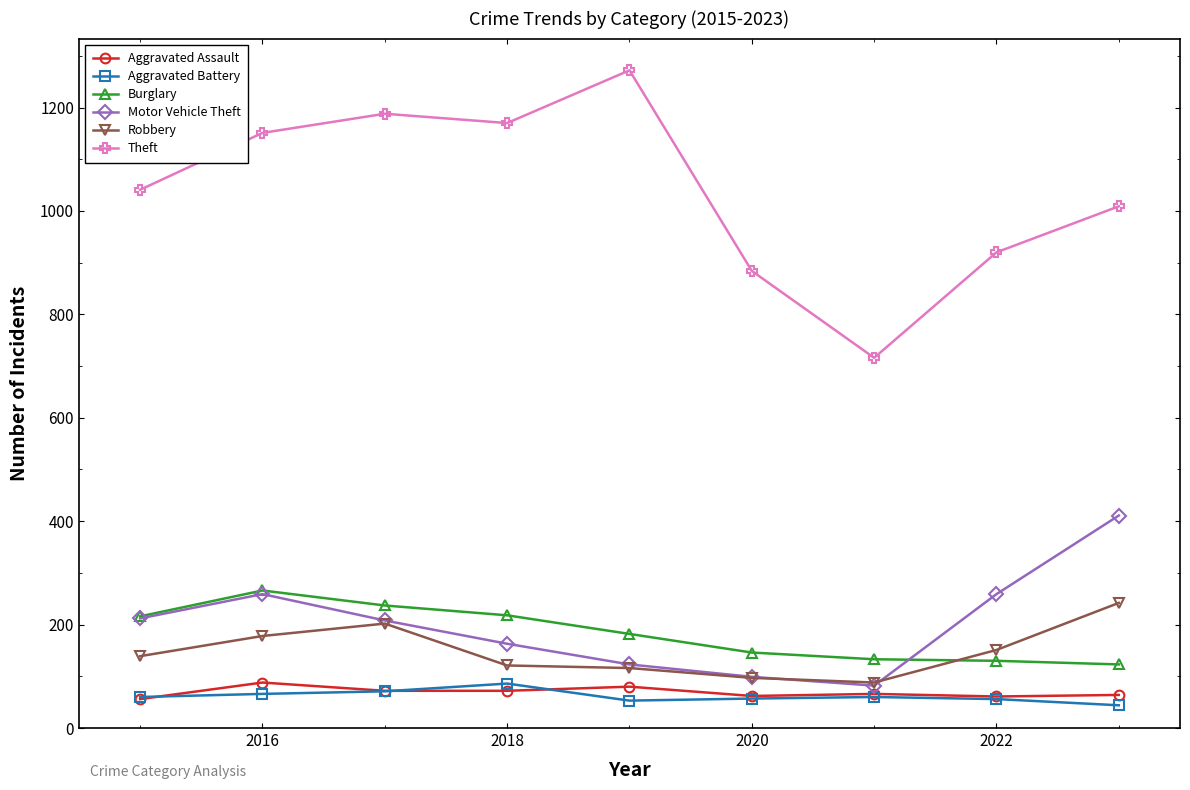

What is the minimum value for Motor Vehicle Theft?

82